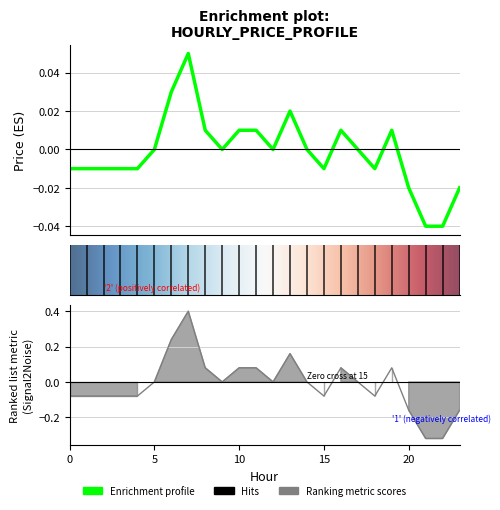

Where is the data nearest to the value 0?

5